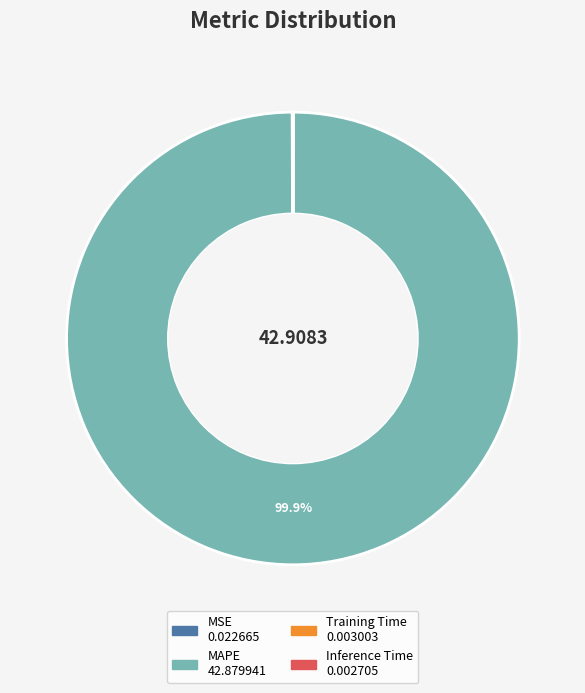

What percentage is NOT represented by MAPE?

0.1%